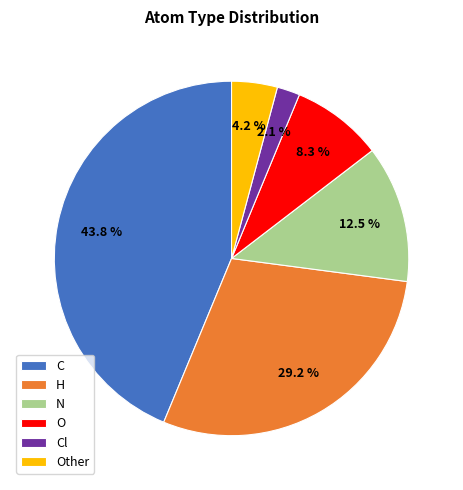

Rank the categories by value from highest to lowest.

C, H, N, O, Other, Cl